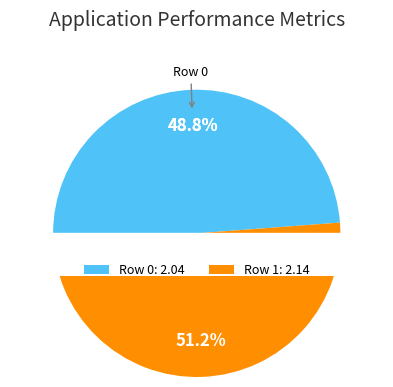

To the nearest percent, what is the difference between the Row 0 and Row 1 slice percentages?

2%